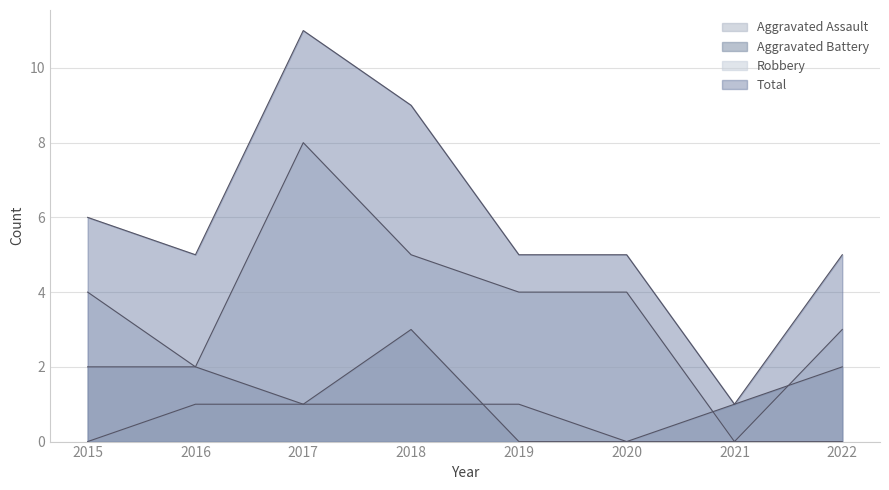

What is the sum of the Robbery values at 2015 and 2019?

8